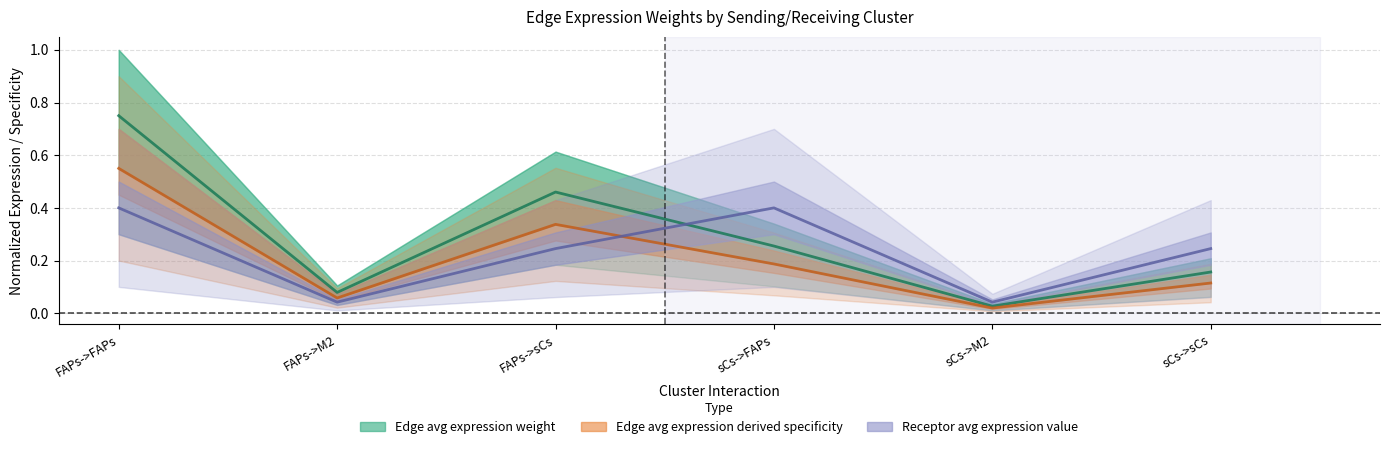

Reading right to left, list all the values displayed in this chart.

Edge avg expression weight: 0.2	0.0	0.3	0.5	0.1	0.8
Edge avg expression derived specificity: 0.1	0.0	0.2	0.3	0.1	0.6
Receptor avg expression value: 0.2	0.0	0.4	0.2	0.0	0.4